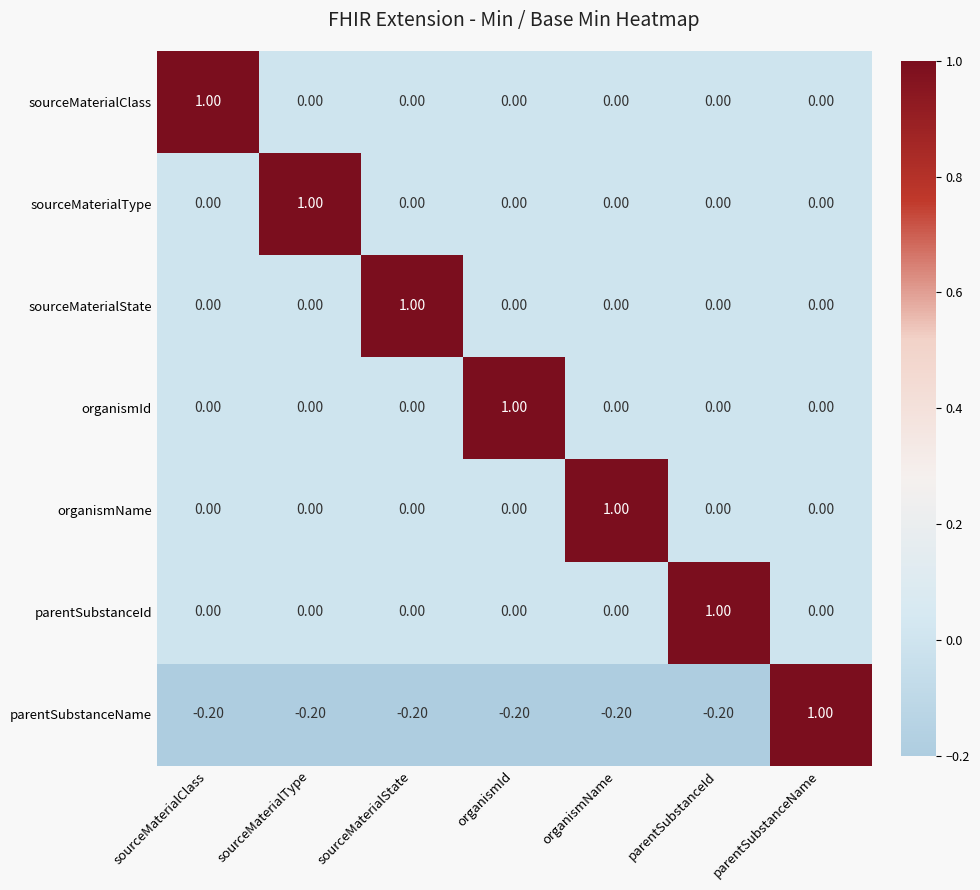

What is the spread (max minus min) of values at sourceMaterialState?

1.2